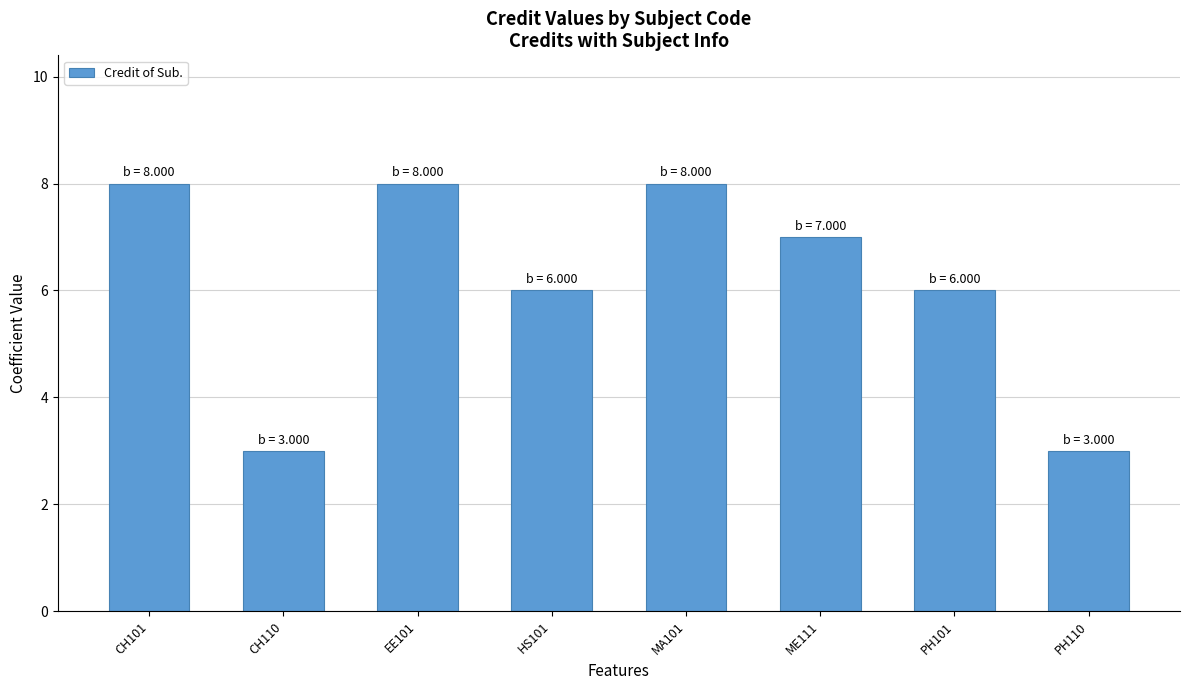

What is the greatest value displayed?

8